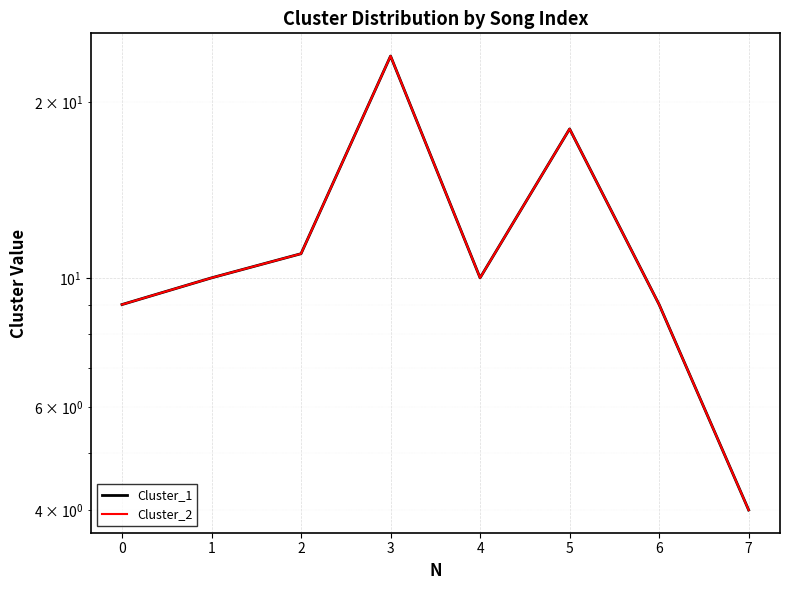

Reading left to right, list all the values displayed in this chart.

Cluster_1: 0=9	1=10	2=11	3=24	4=10	5=18	6=9	7=4
Cluster_2: 0=9	1=10	2=11	3=24	4=10	5=18	6=9	7=4